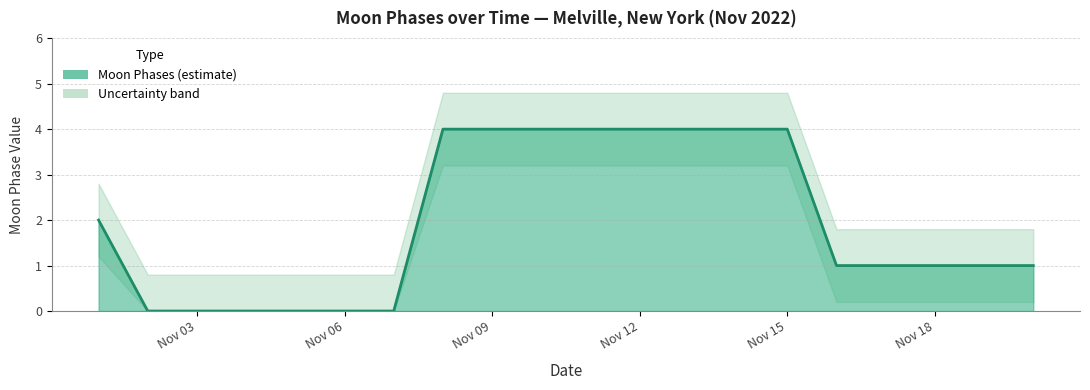

What is the value of the Moon Phases Lower point at the 16th from the left?

0.2